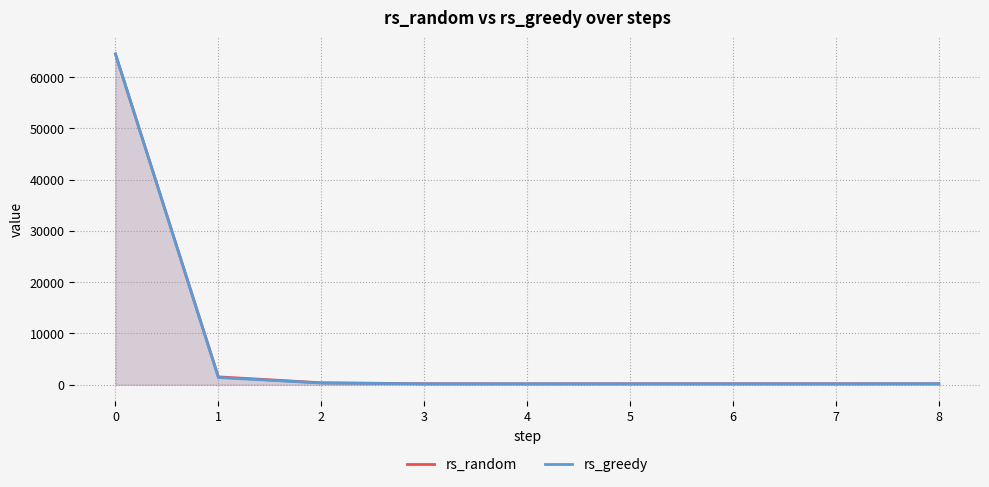

Count the number of categories in the chart.

9